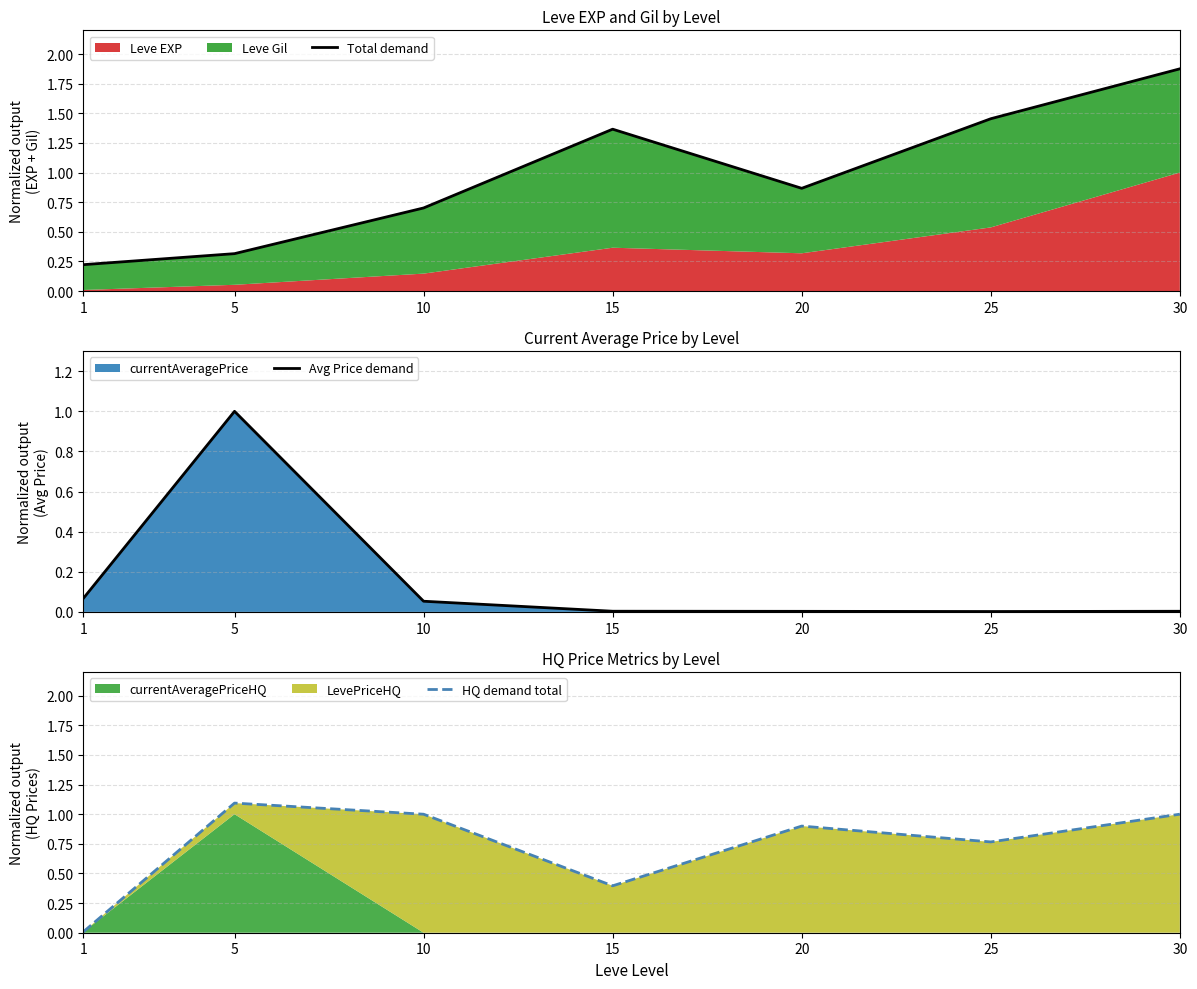

Rank the series by their average value, from lowest to highest.

Avg Price demand, HQ demand total, Total demand